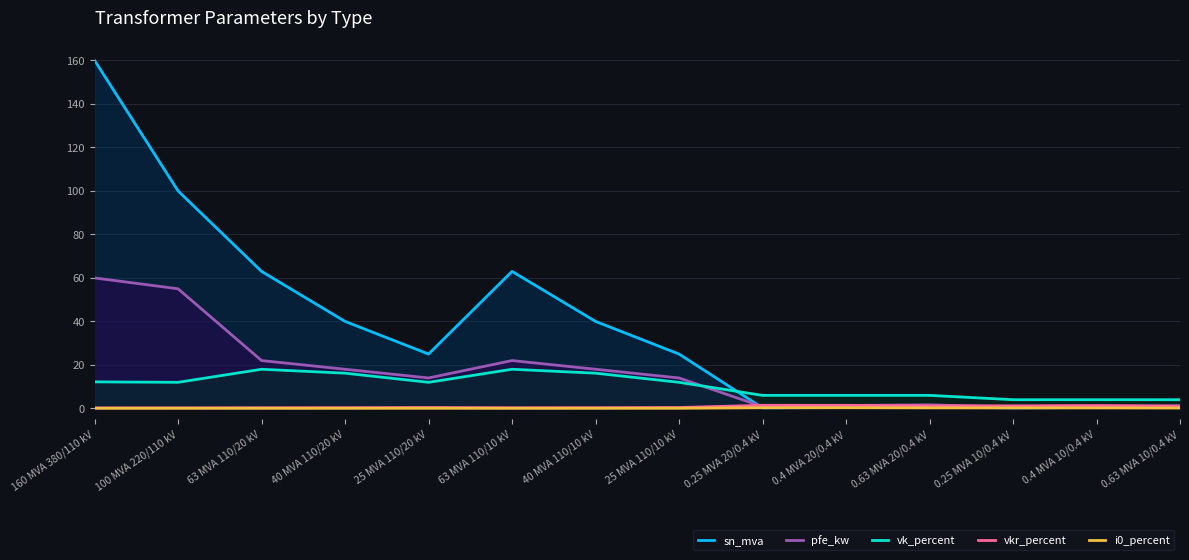

How many categories are shown in the chart?

14